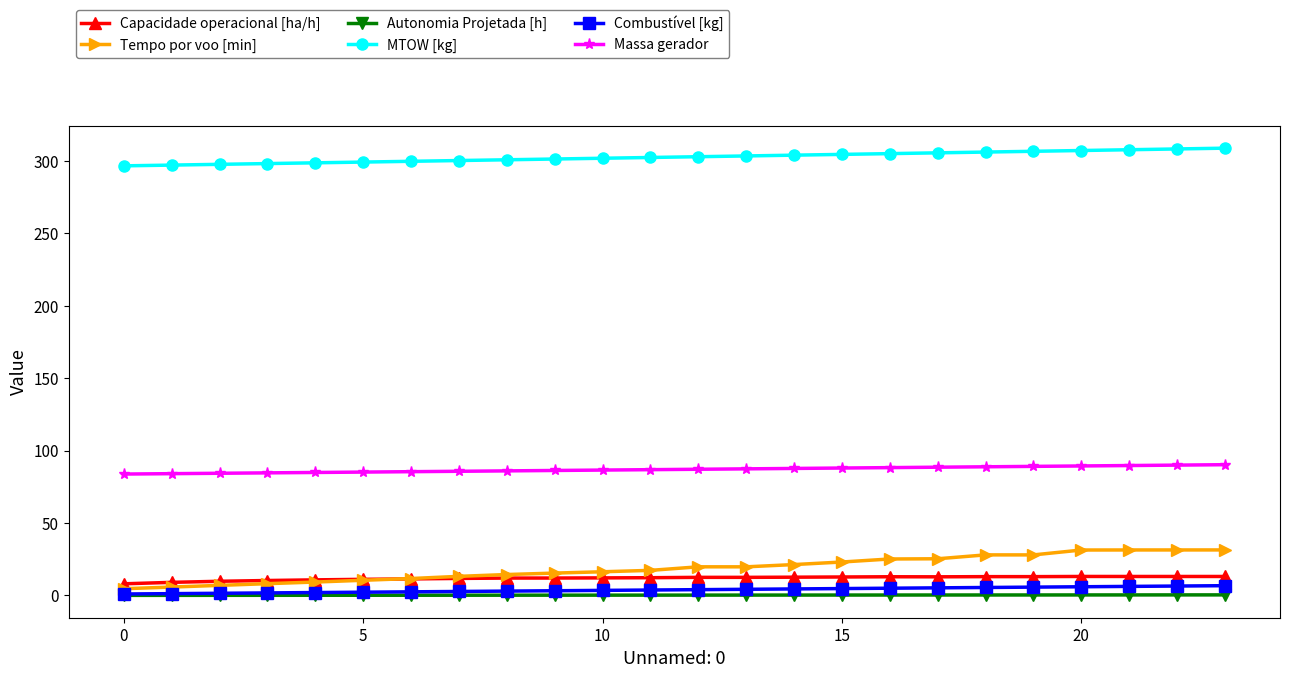

True or false: MTOW [kg] and Combustível [kg] cross at least once.

False